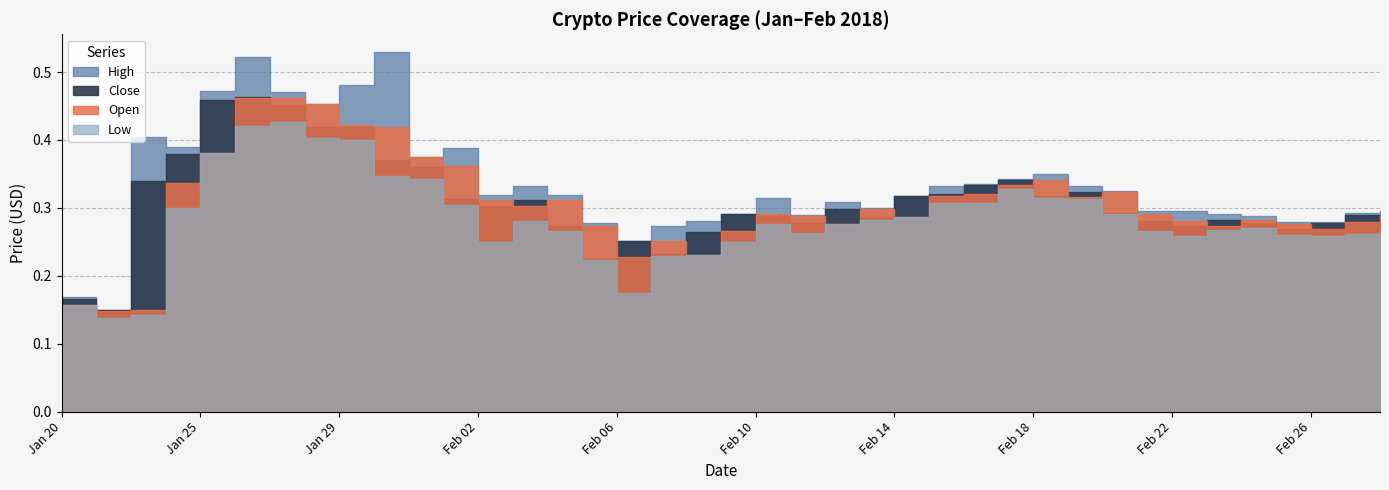

What is the lowest value of the Close series?

0.2